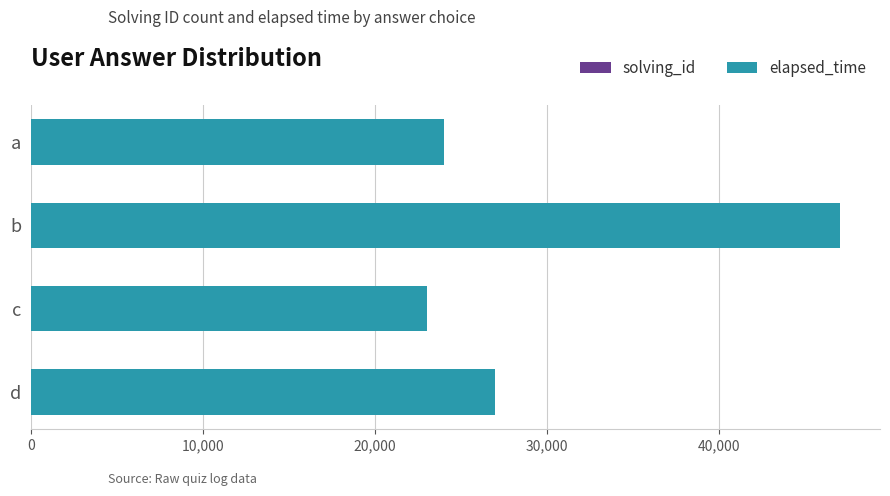

At which category is the sum across all series the highest?

b